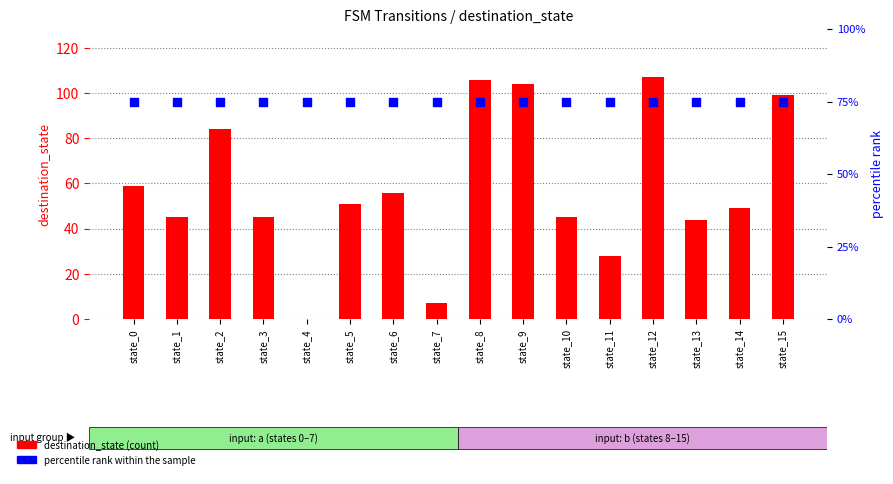

Which series contains the lowest Y value?

destination_state